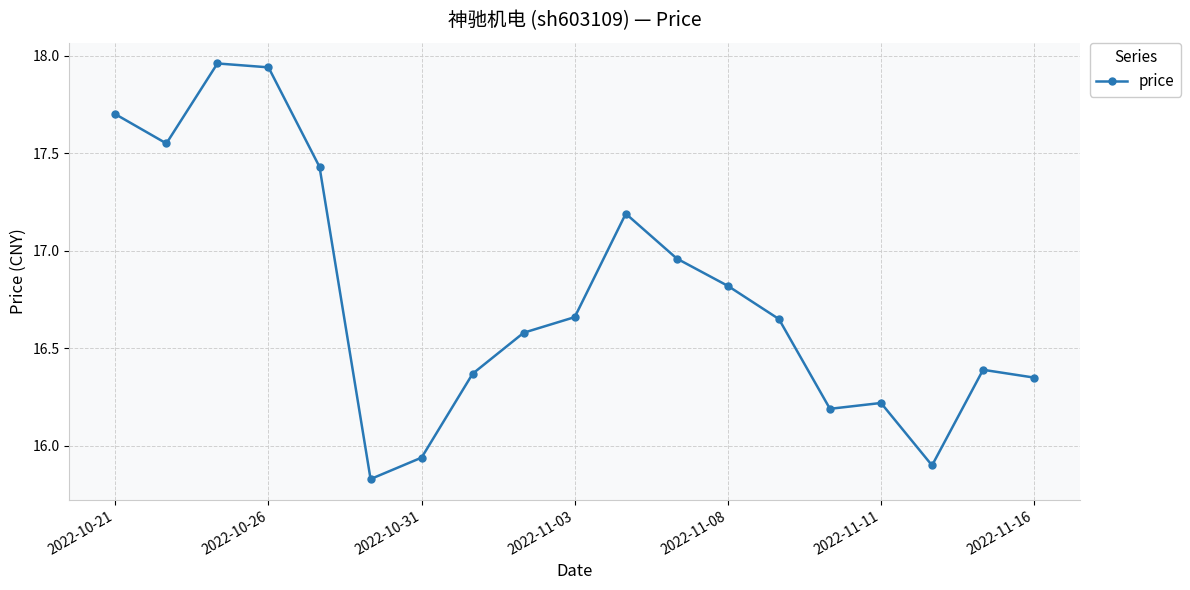

How many interior local peaks (higher than both neighbors) does the data have?

4